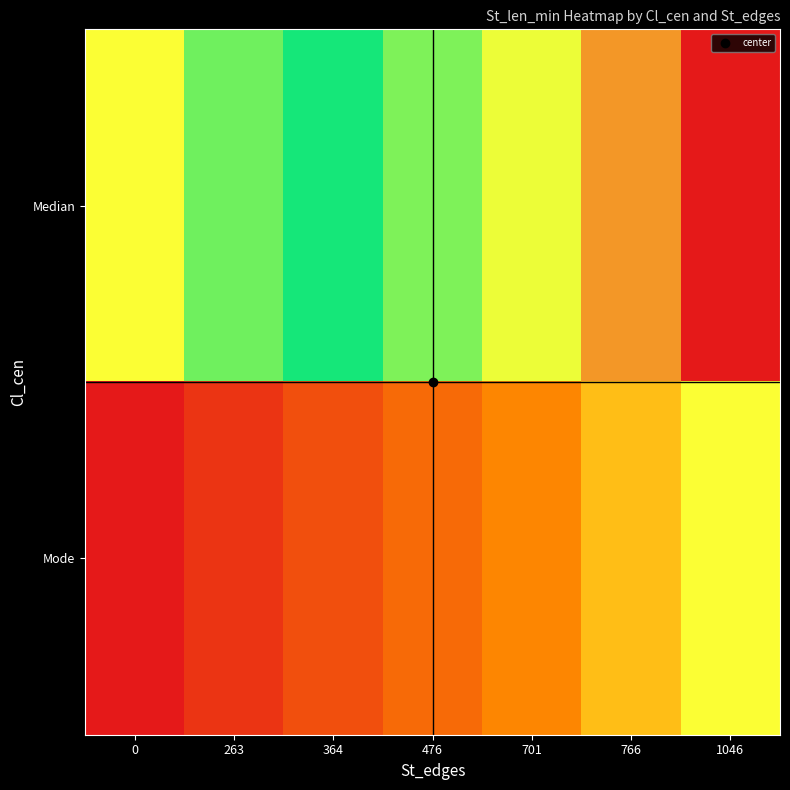

Reading left to right, extract all data points from this chart.

Median: 0=40.0	263=47.2	364=54.4	476=61.6	701=68.8	766=76.0	1046=83.2
Mode: 0=-3.2	263=4.0	364=11.2	476=18.4	701=25.6	766=32.8	1046=40.0